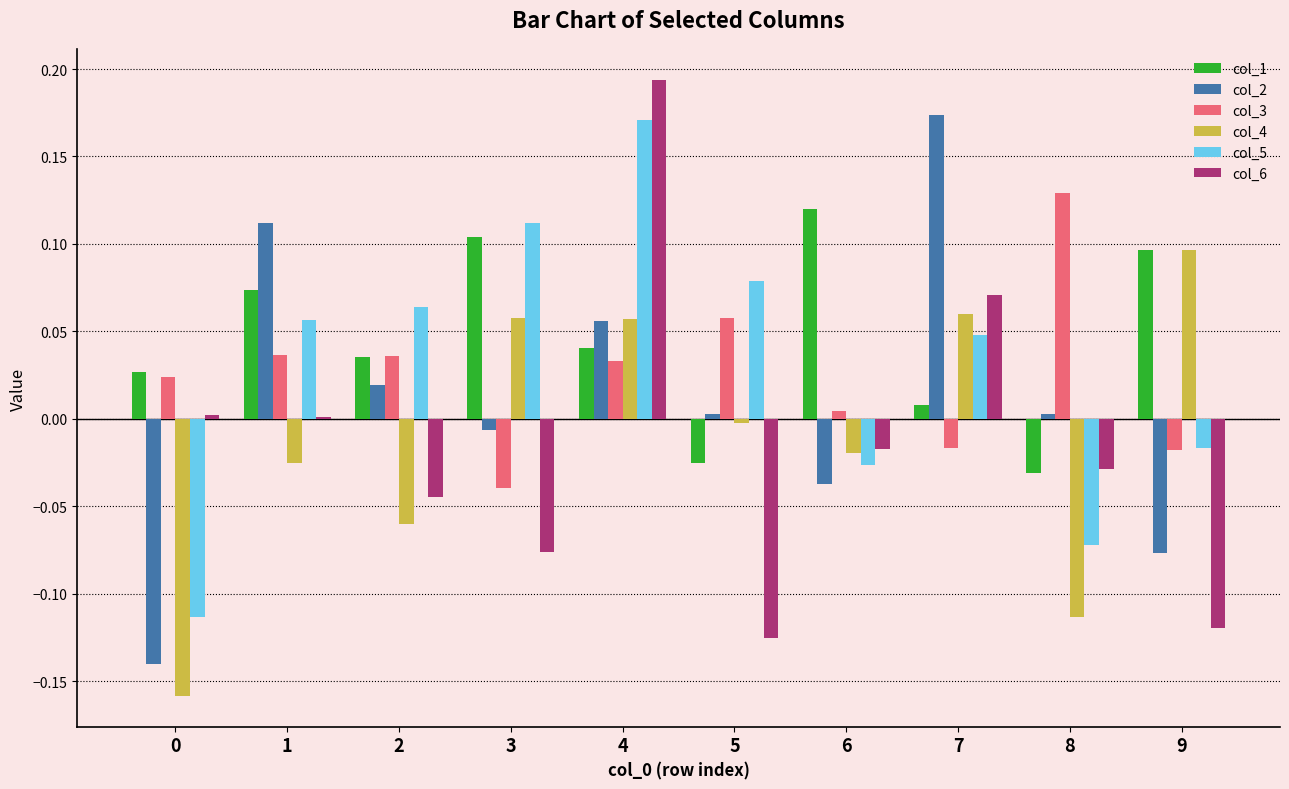

How many data points does each series have?

10